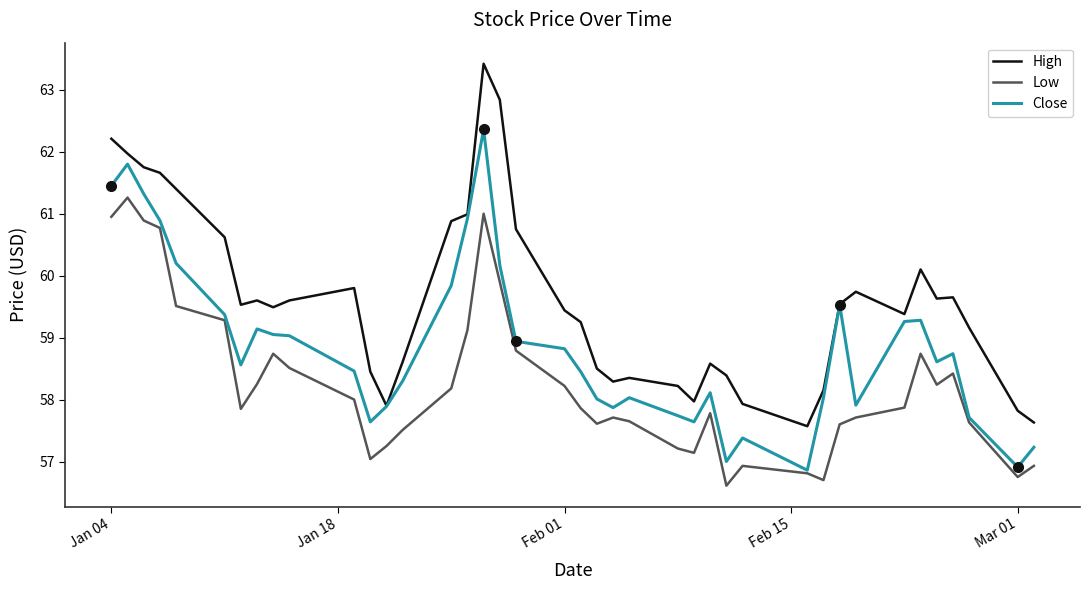

Which series has the largest total across all categories?

High